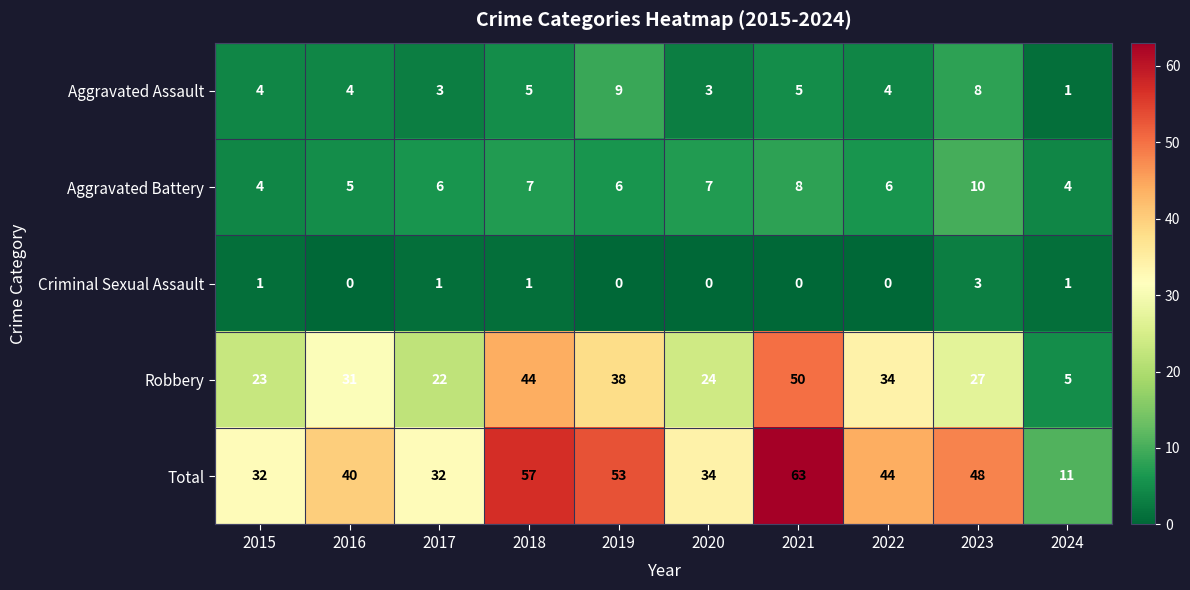

Is it true that Total equals 40 at 2016?

True